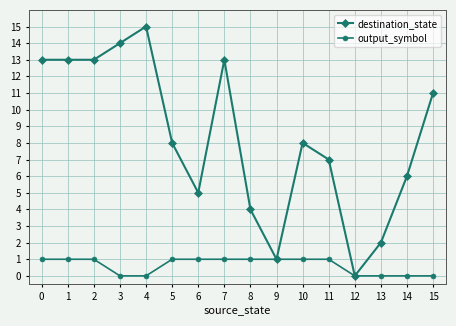

Which series changed the most between 0 and 11?

destination_state